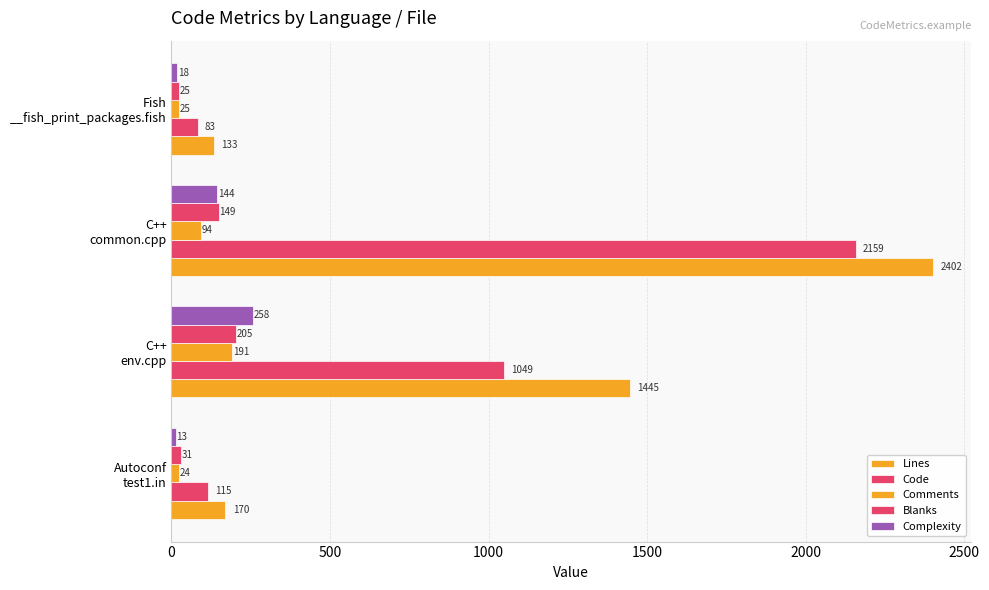

How many series are shown in this chart?

5